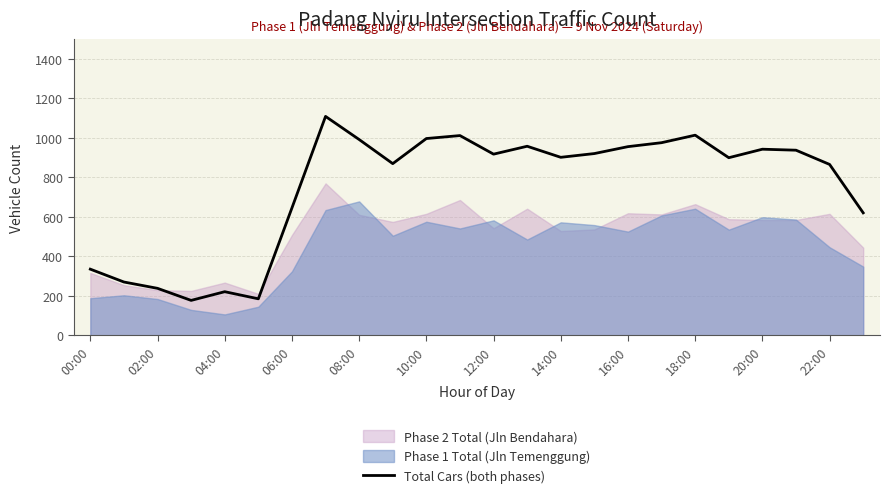

How many lines are shown in the chart?

1